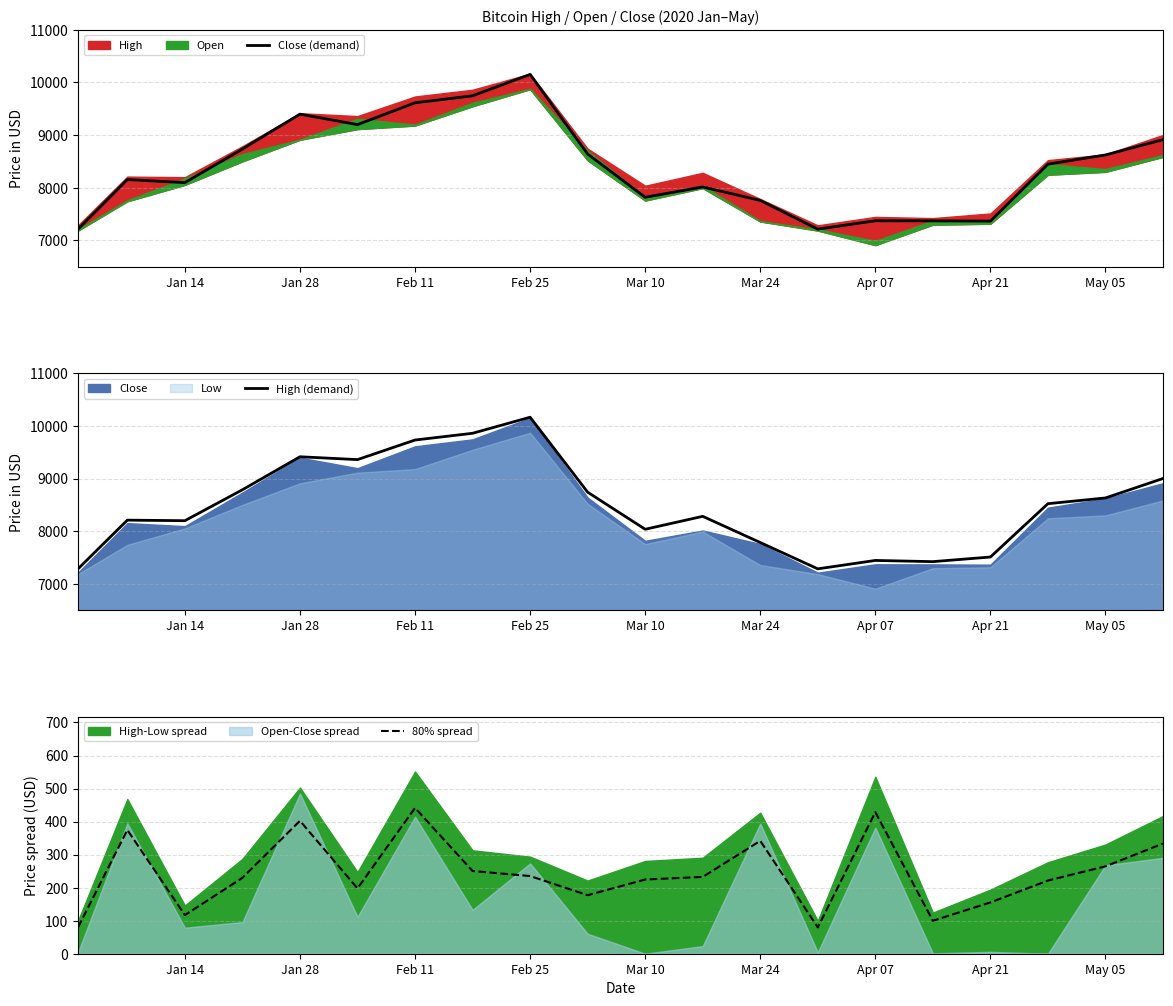

What is the sum of all High (demand) values?

169676.7